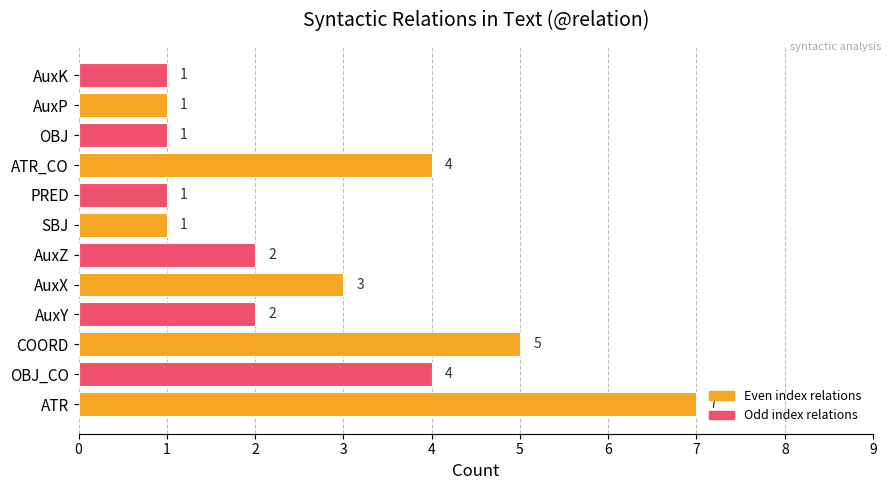

Between AuxZ and OBJ_CO, which is larger?

OBJ_CO